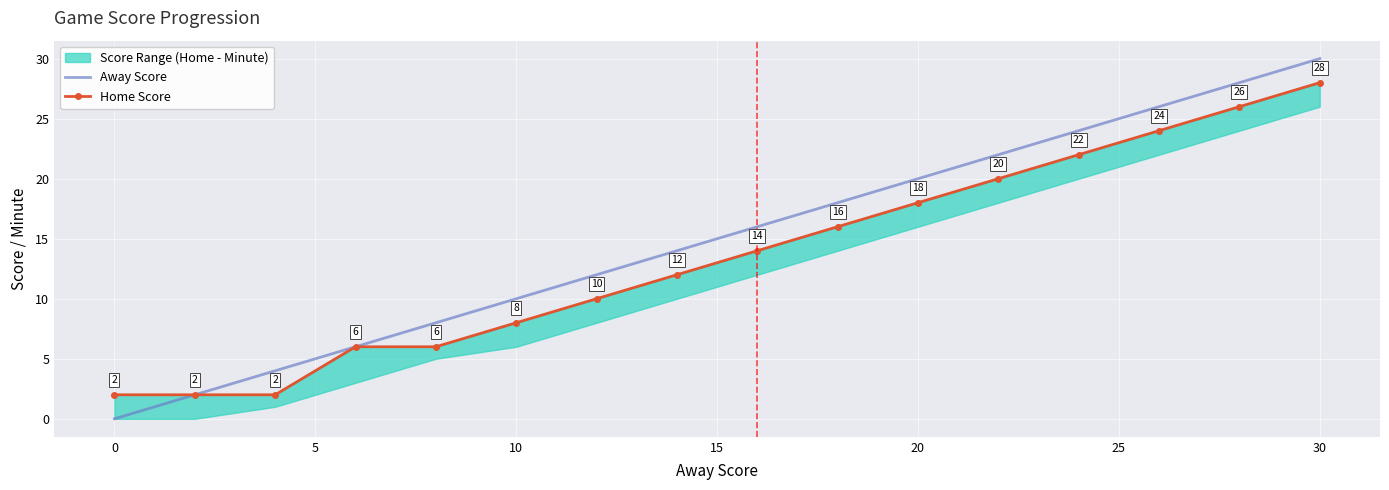

How many data points in Home Score are less than 14?

8